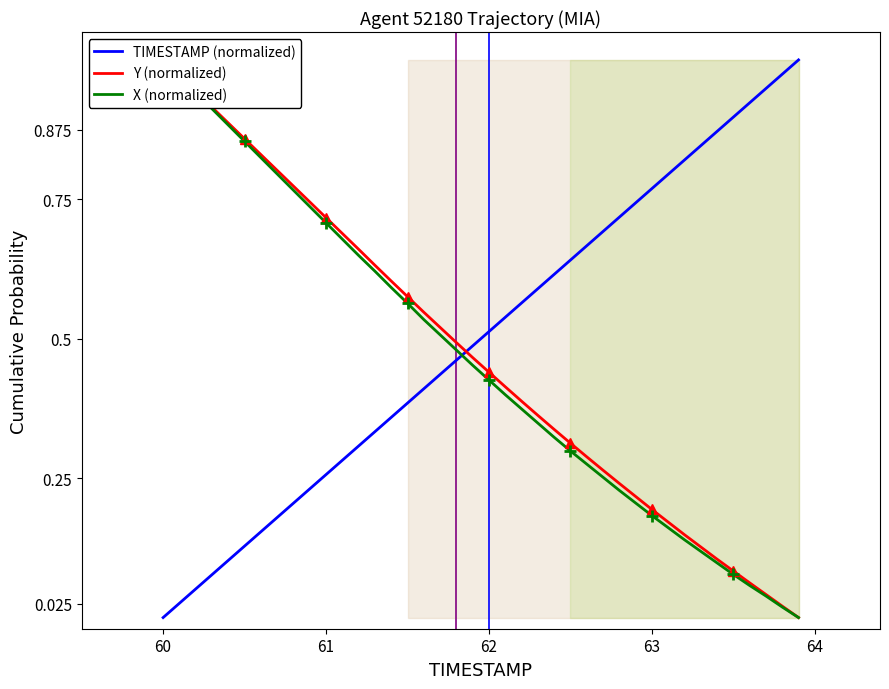

True or false: X (normalized) and TIMESTAMP (normalized) cross at least once.

True